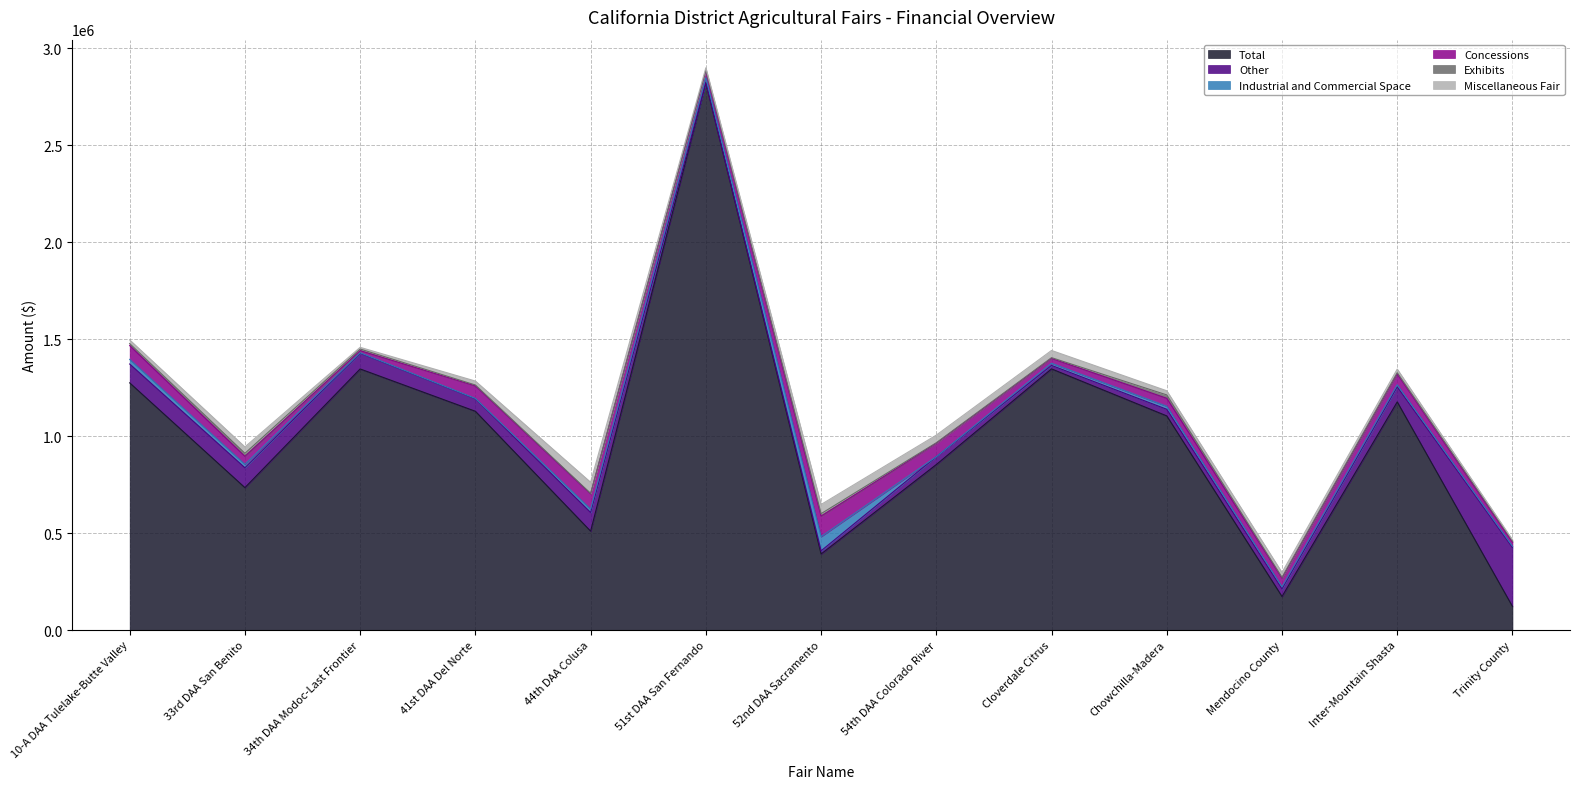

What is the difference between the second highest and minimum values in the Industrial and Commercial Space series?

25667